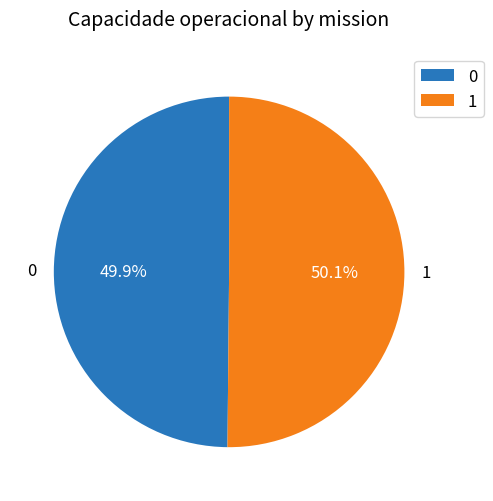

Count the number of slices in the pie.

2